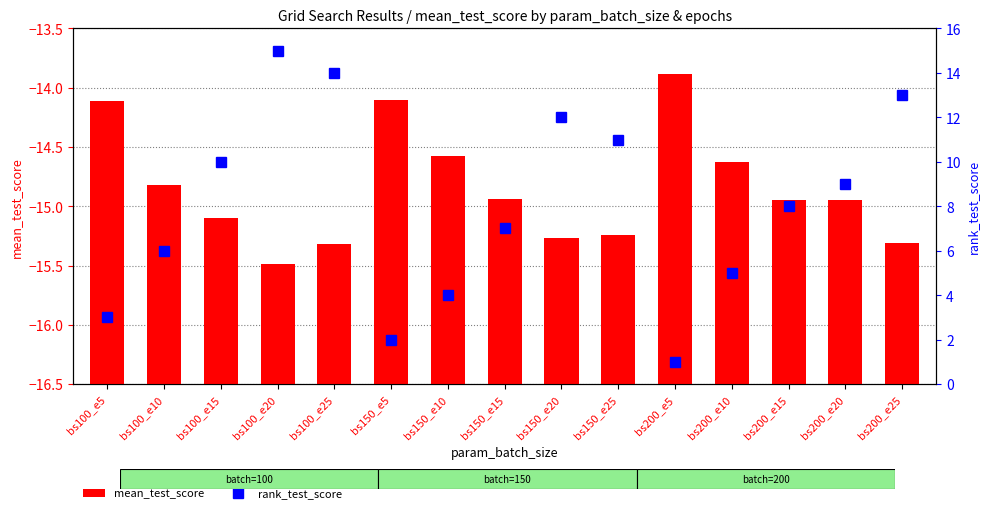

At bs200_e20, list the series in order from smallest to largest.

mean_test_score, rank_test_score